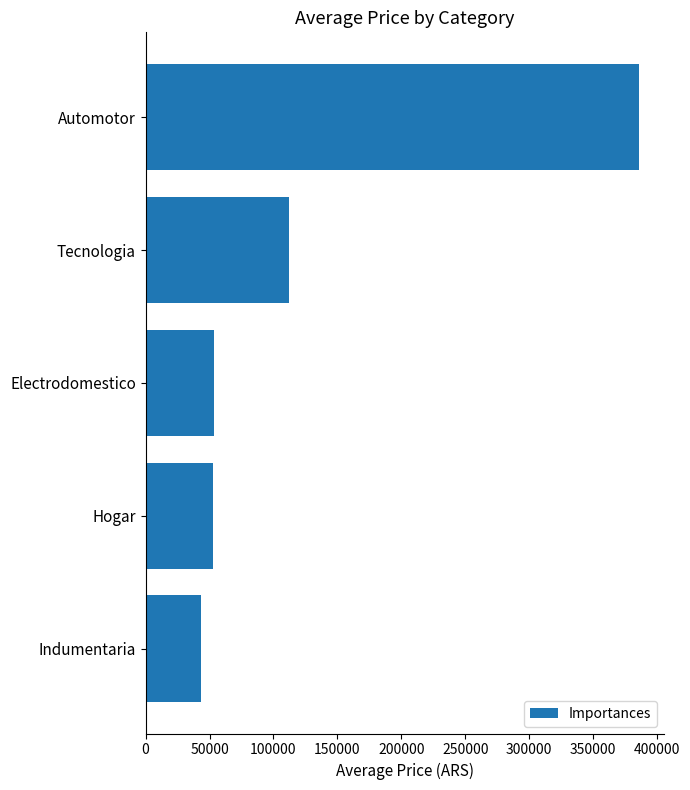

Is it true that the value at Hogar is 85256?

False